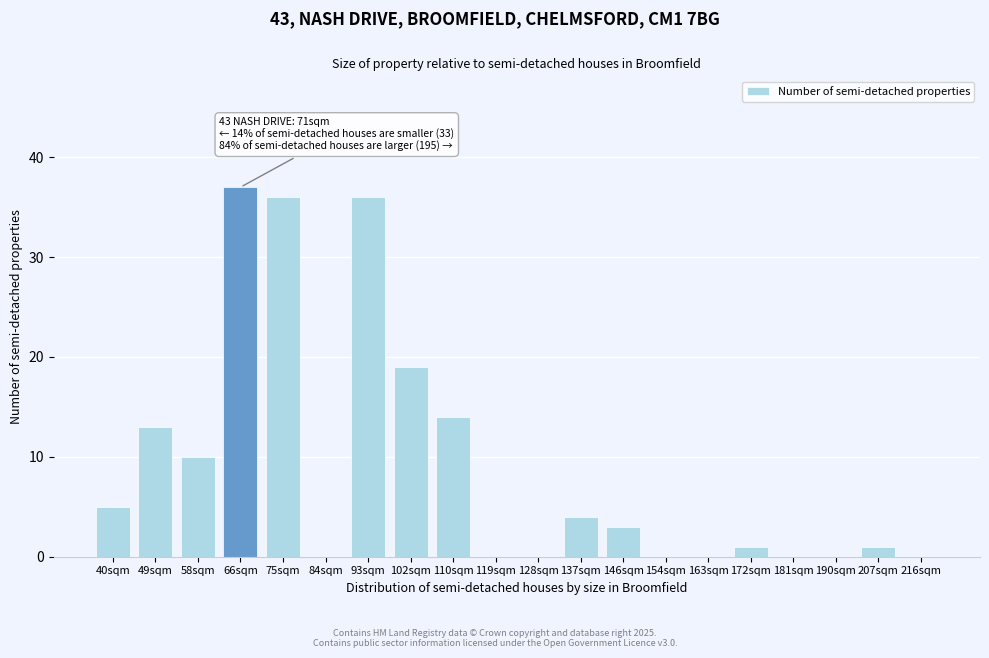

Reading left to right, what are all the values shown in this chart?

40sqm=5	49sqm=13	58sqm=10	66sqm=37	75sqm=36	84sqm=0	93sqm=36	102sqm=19	110sqm=14	119sqm=0	128sqm=0	137sqm=4	146sqm=3	154sqm=0	163sqm=0	172sqm=1	181sqm=0	190sqm=0	207sqm=1	216sqm=0